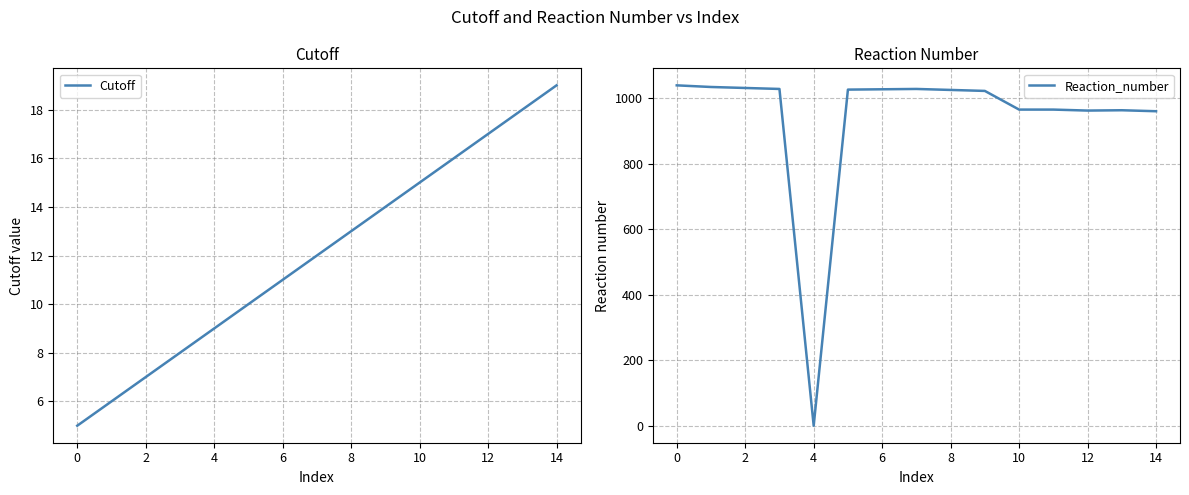

Does the chart have visible grid lines?

Yes